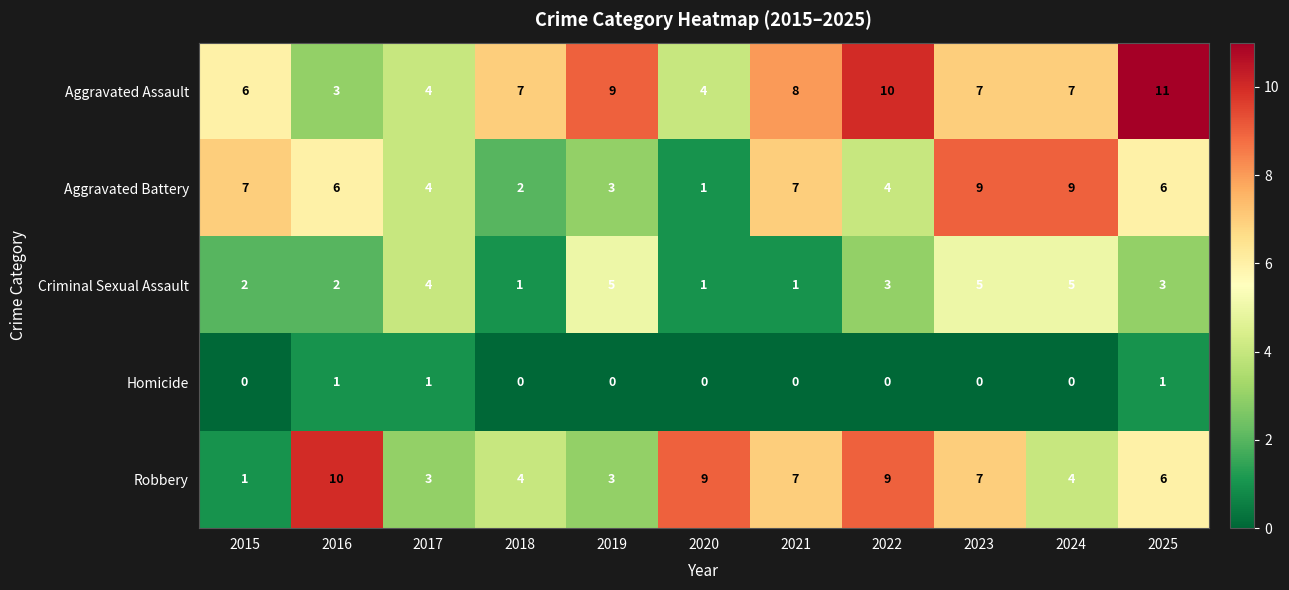

Which category has the lowest value in the Aggravated Battery series?

2020